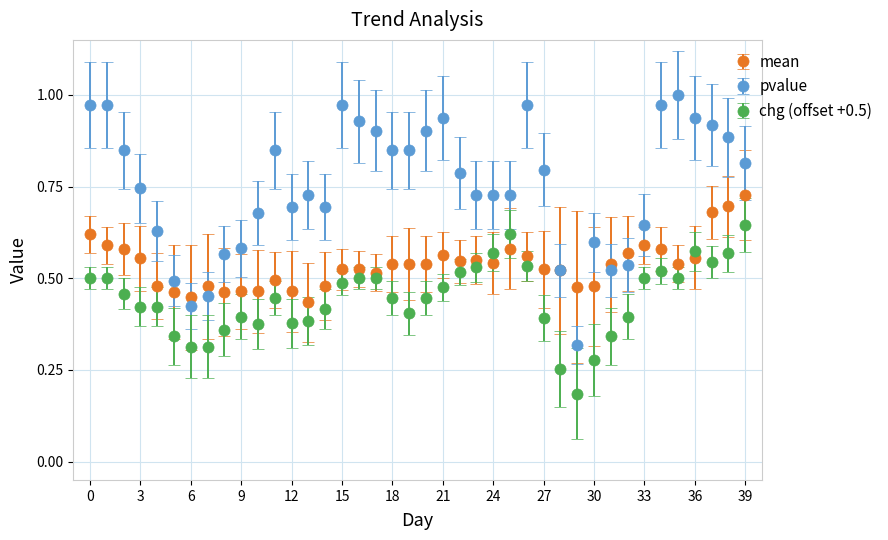

True or false: chg (offset +0.5) and pvalue cross at least once.

False